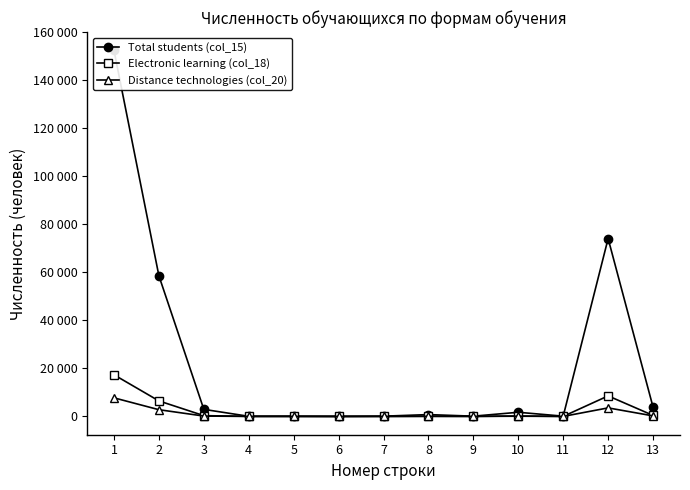

Where is Electronic learning (col_18) nearest to the value 8667?

12